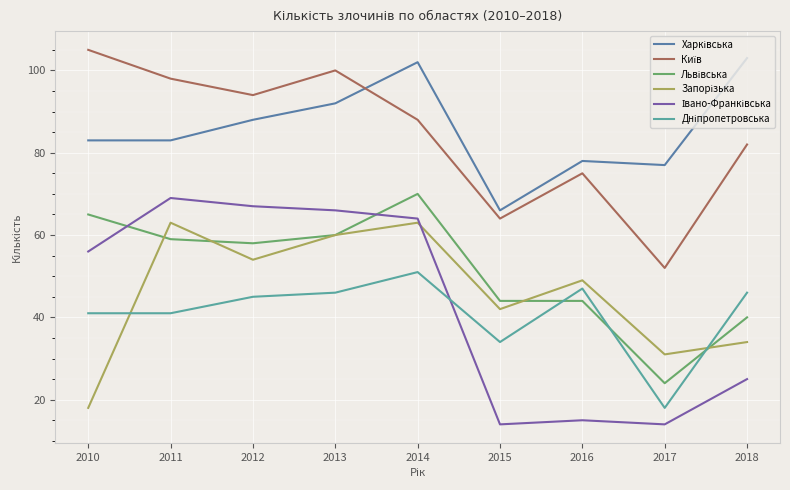

What is the minimum value shown in the chart?

14